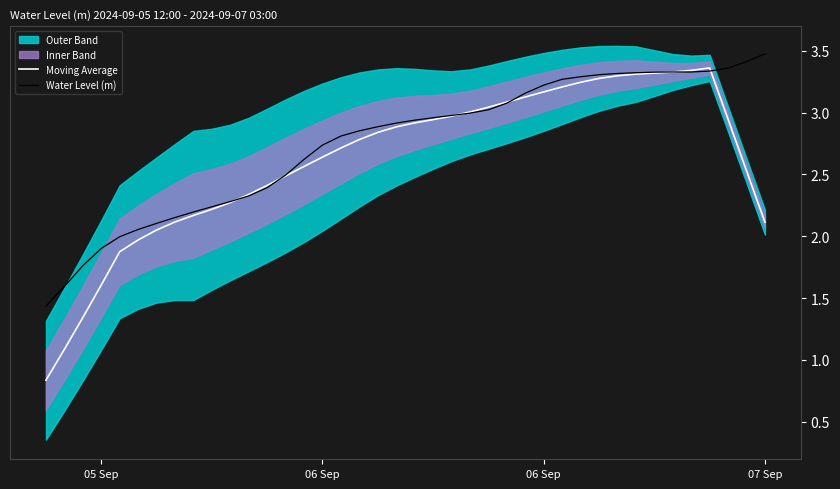

What is the difference between the maximum and minimum values in the Water Level (m) series?

2.0